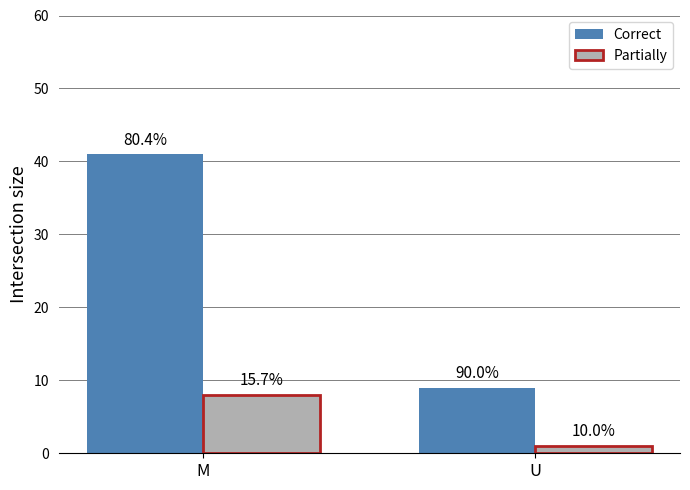

At how many categories does at least one series exceed 11?

1